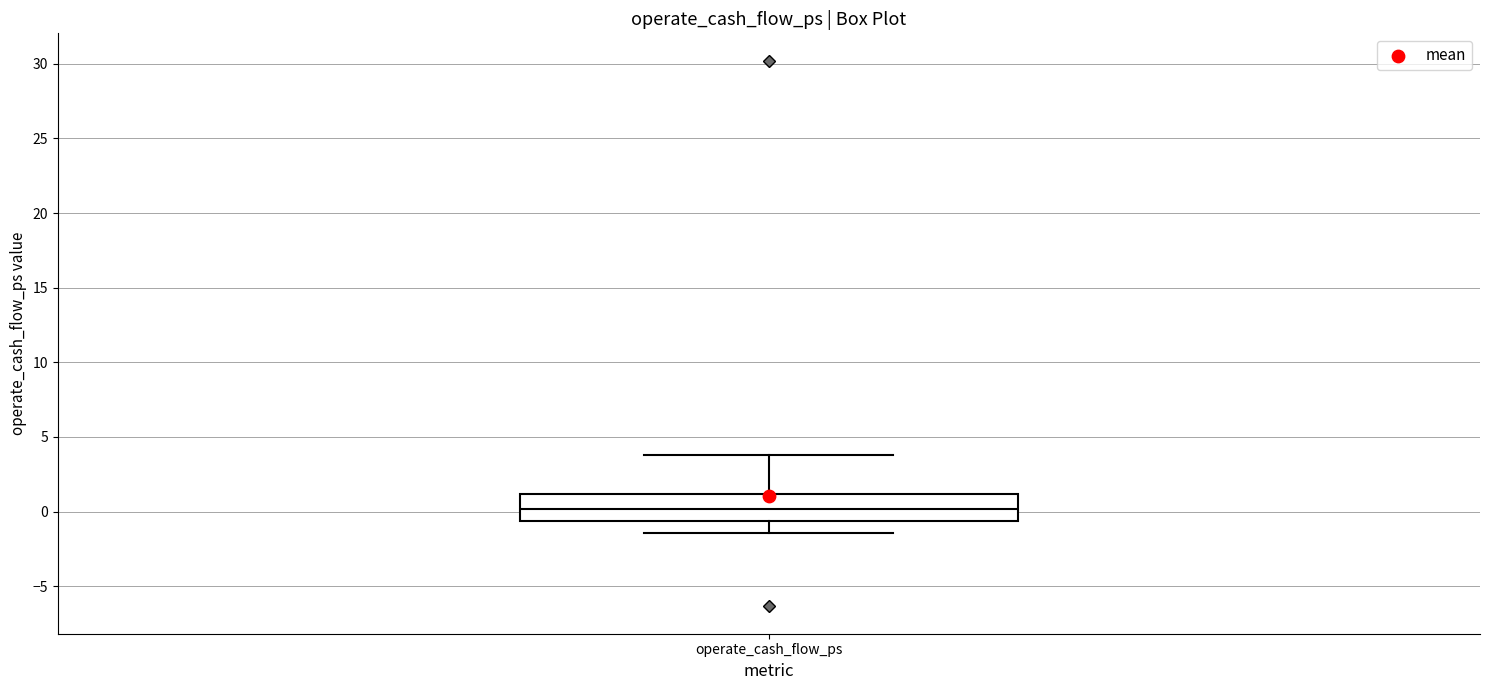

Where does the lower whisker of the box for operate_cash_flow_ps end on the y-axis? The values are not printed on the chart, so give them approximately, as read against the axis.

-1.5